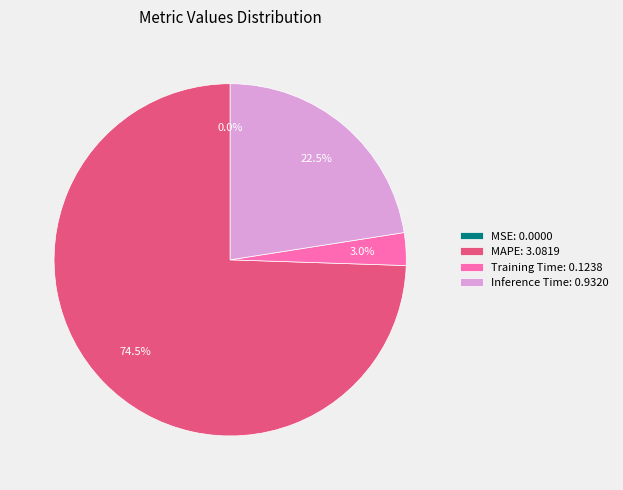

Combined, do MAPE: 3.0819 and Training Time: 0.1238 account for over 50%?

Yes